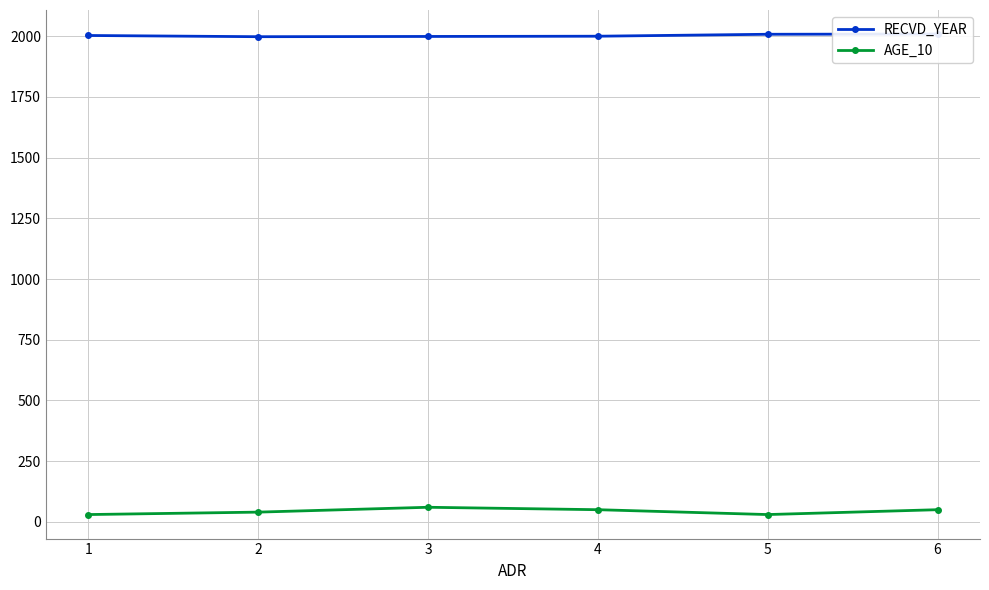

Between 4 and 5, which series saw the biggest shift?

AGE_10